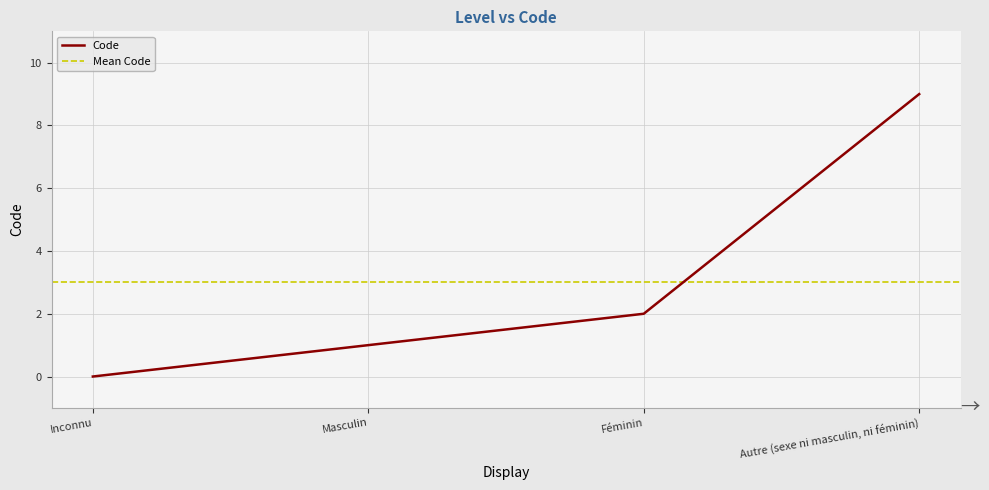

What is the difference between the maximum and minimum values?

9